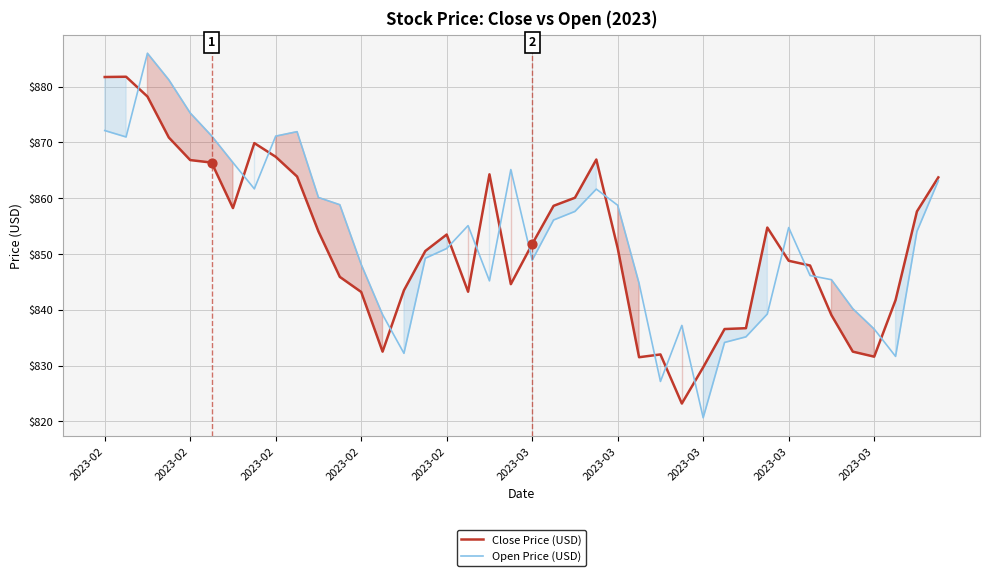

At which category is the sum across all series the highest?

2023-02